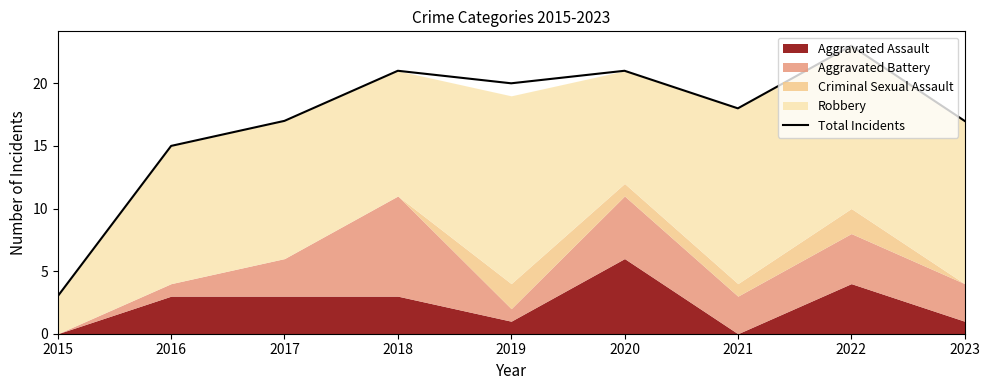

What is the change in value from 2018 to 2019?

-1